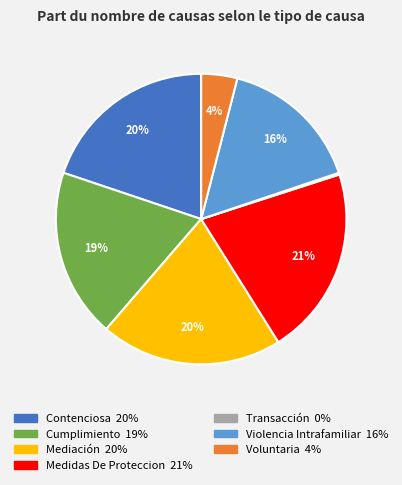

What is the largest slice in the pie chart?

Medidas De Proteccion